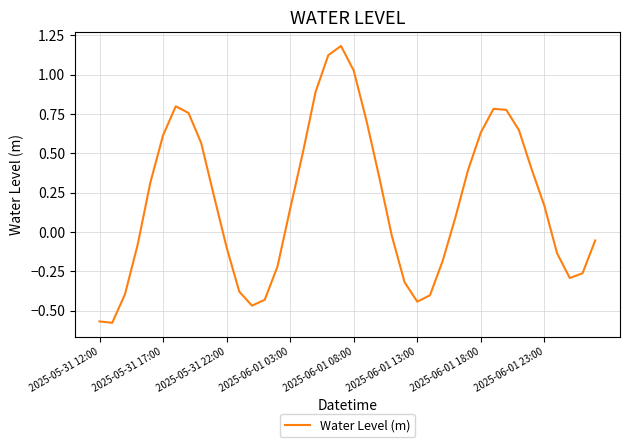

What is the difference between the maximum and minimum values?

1.8